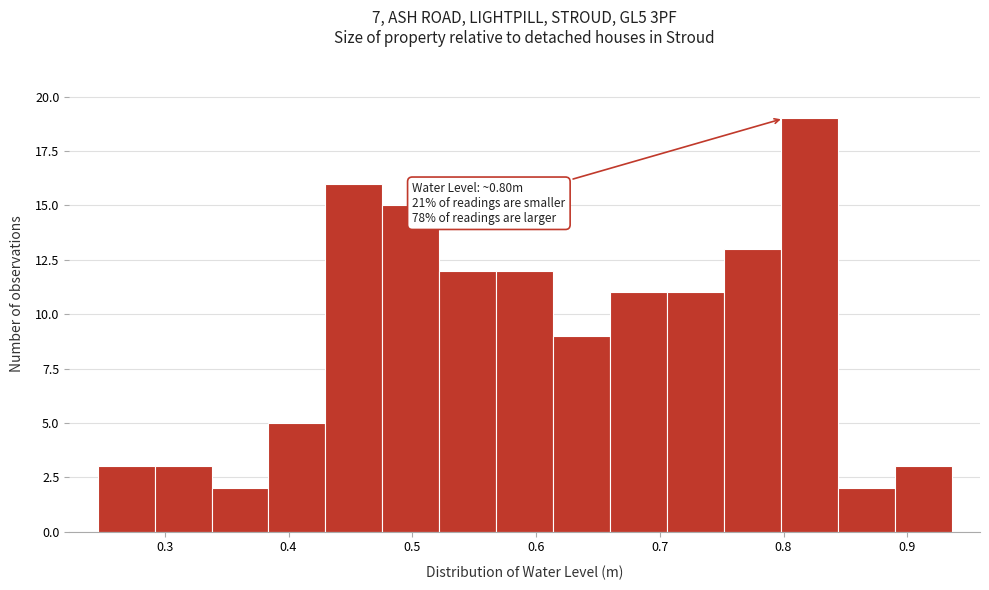

Over which range of the x-axis is the bar tallest?

0.80 to 0.84